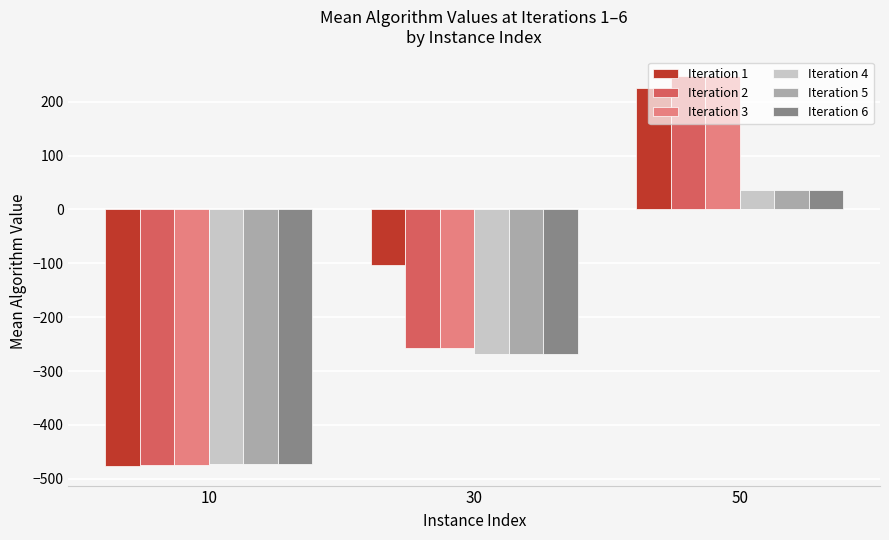

The value of Iteration 5 at 30 is -92.6. True or false?

False